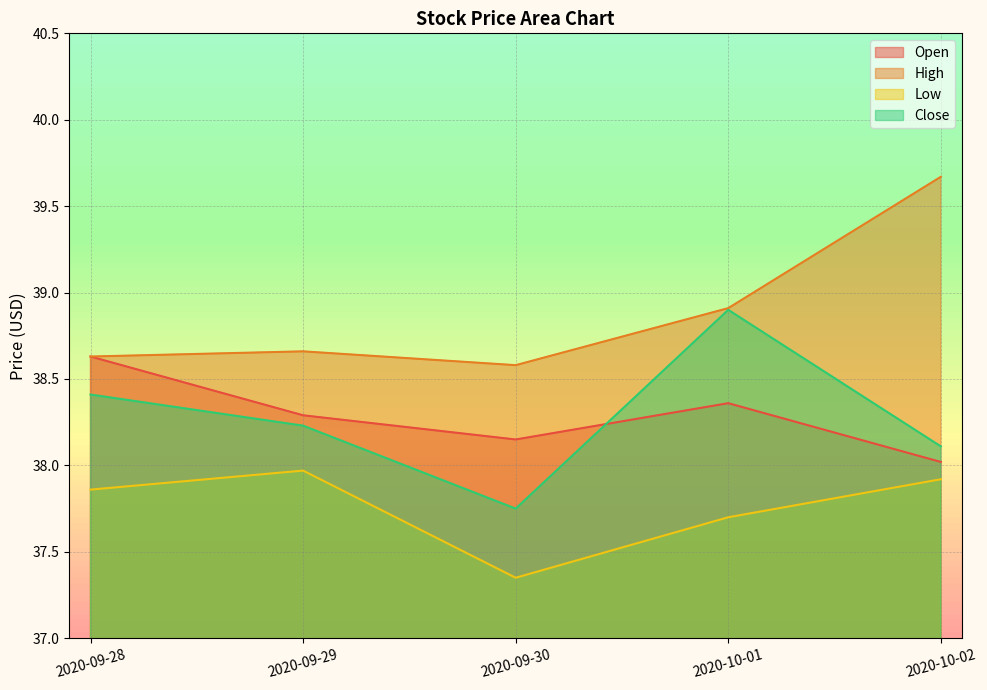

In Open, how many points are higher than both neighbors (excluding endpoints)?

1